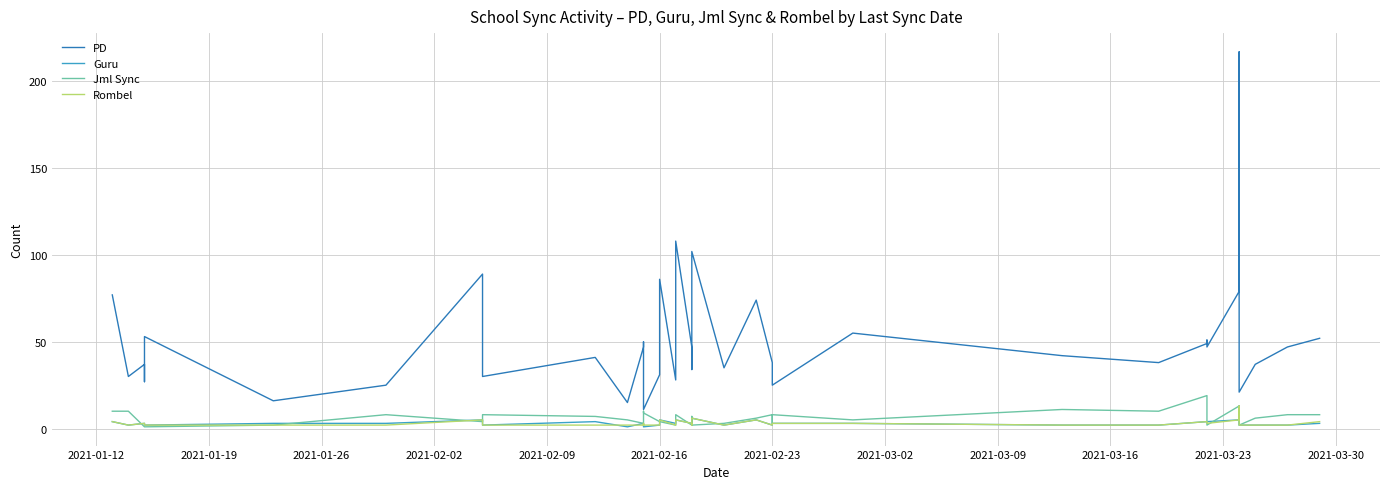

What is the difference between the maximum and second lowest values in the Rombel series?

11